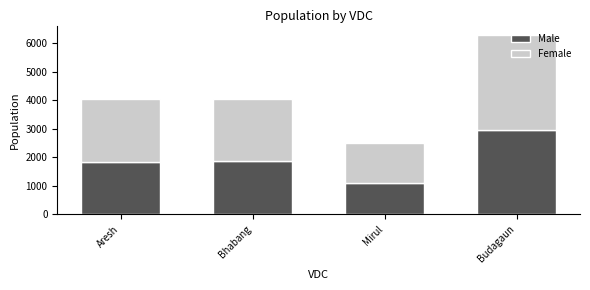

At which category is the sum across all series the highest?

Budagaun